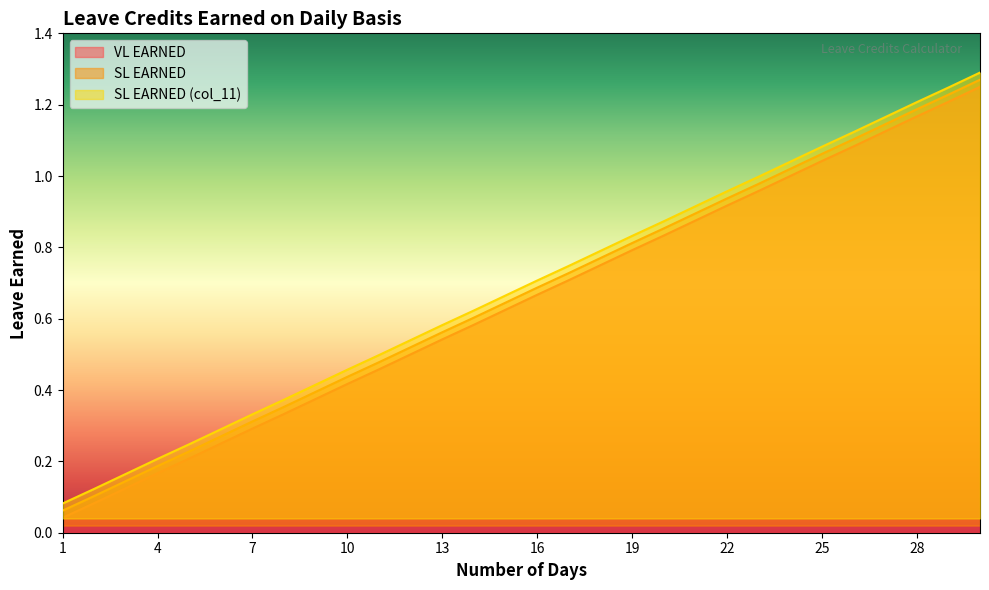

What is the greatest value displayed?

1.3